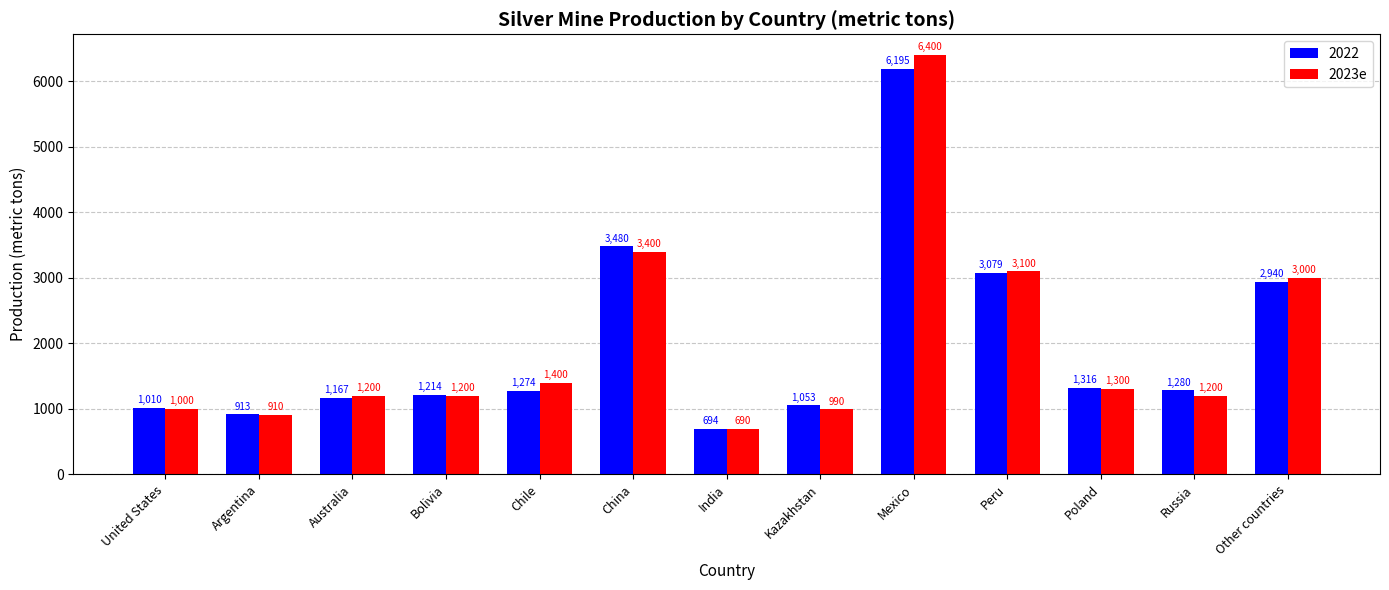

List the series in order of their peak value, highest first.

2023e, 2022